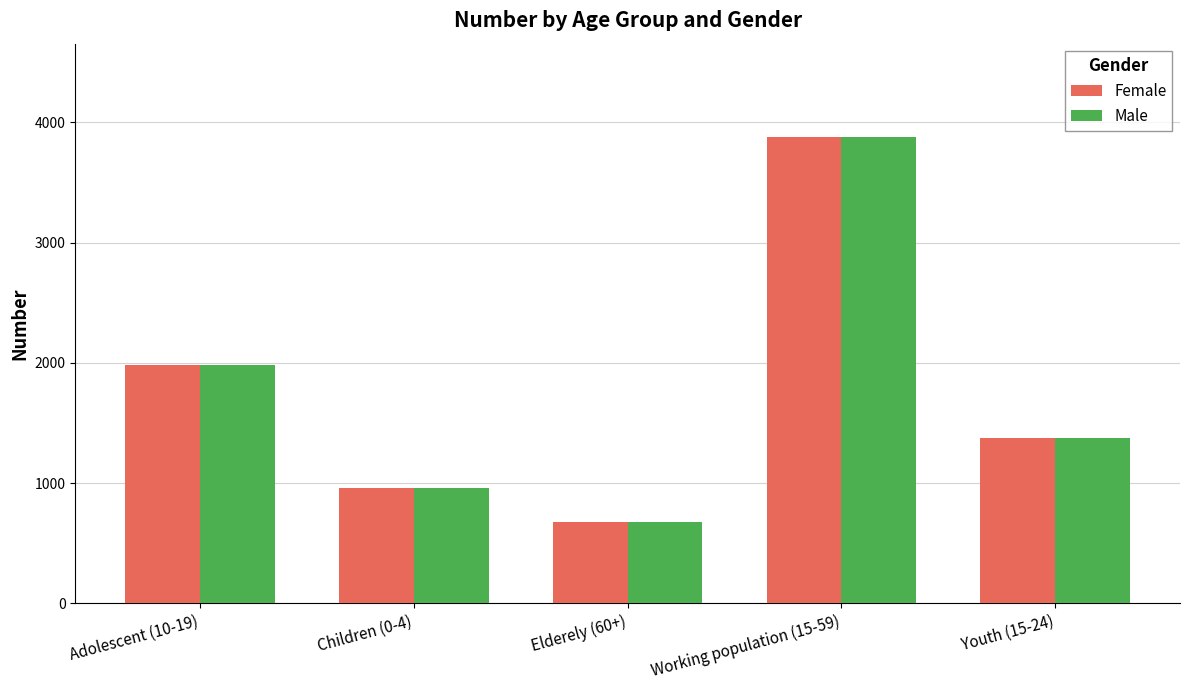

Is the value of Male at Adolescent (10-19) greater than the value of Female at Youth (15-24)?

Yes